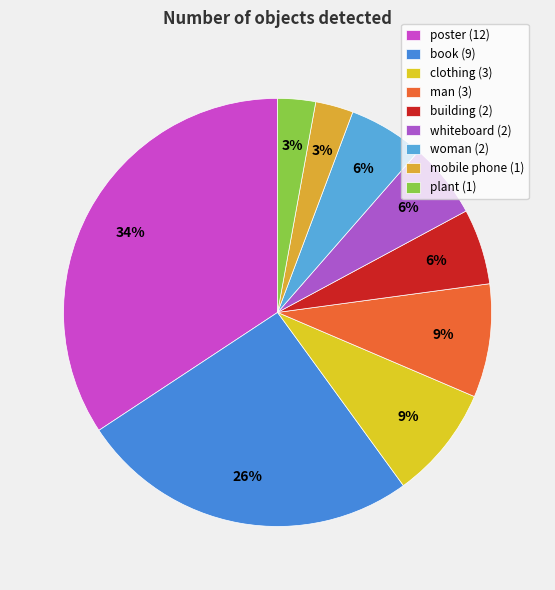

What is the largest slice in the pie chart?

poster